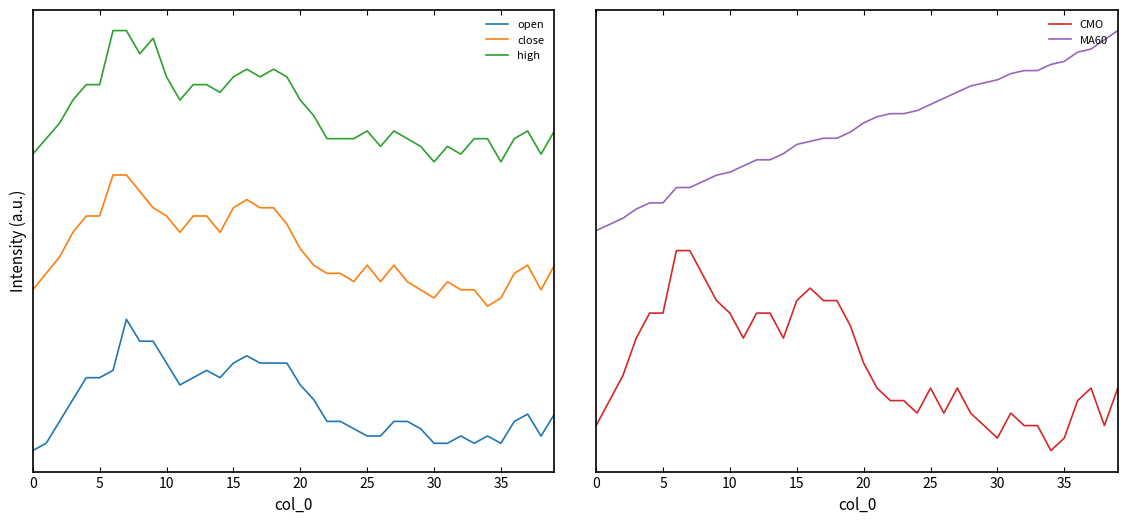

What is the sum of the MA60 values at 26 and 25?

3.0